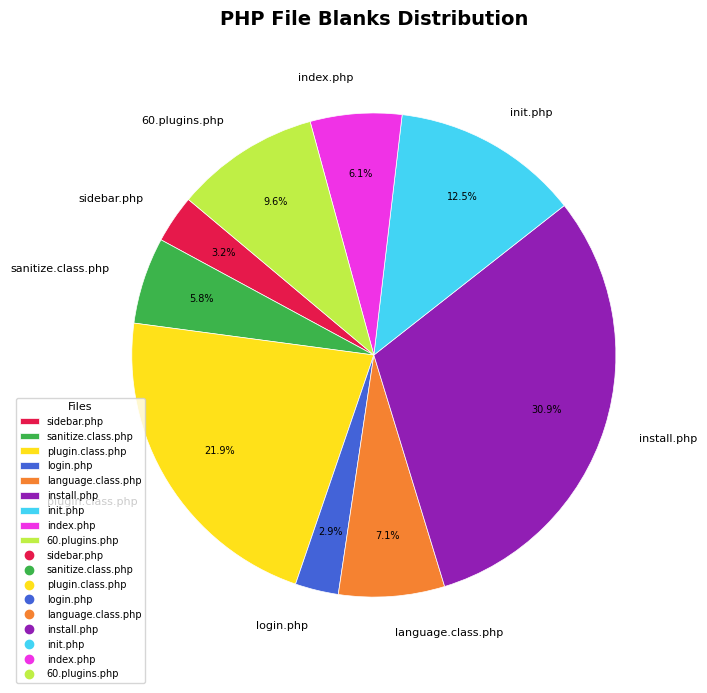

Which category has the biggest portion of the pie?

install.php